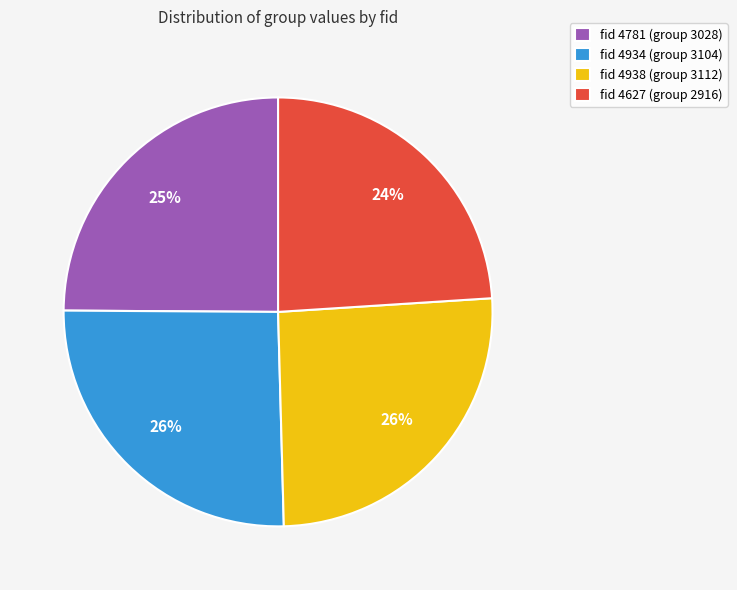

The fid 4627 (group 2916) slice represents 13% of the pie. True or false?

False